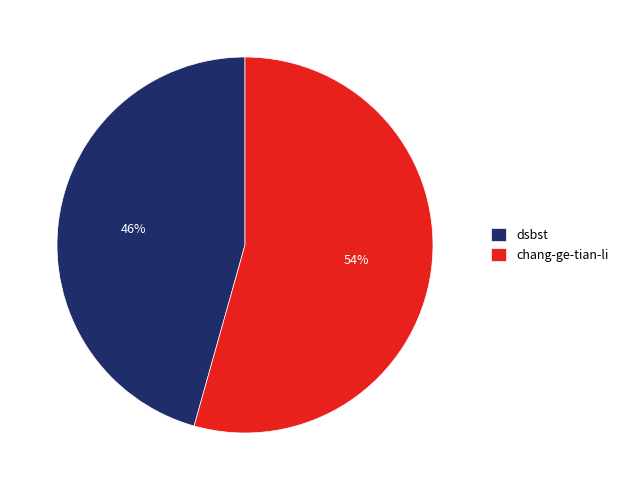

To the nearest percent, what percentage of the pie is chang-ge-tian-li?

54%